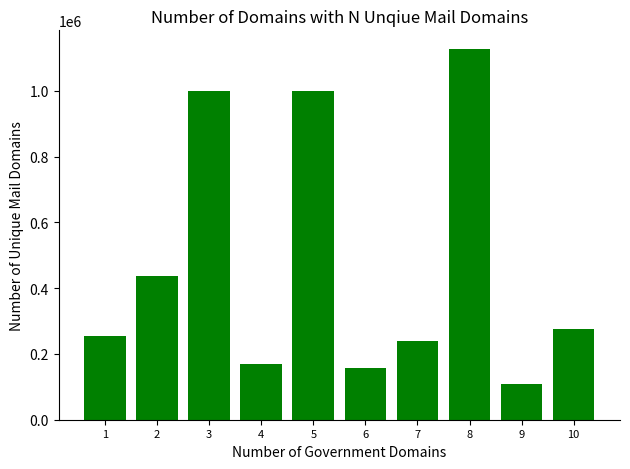

Between 7 and 8, which is larger?

8